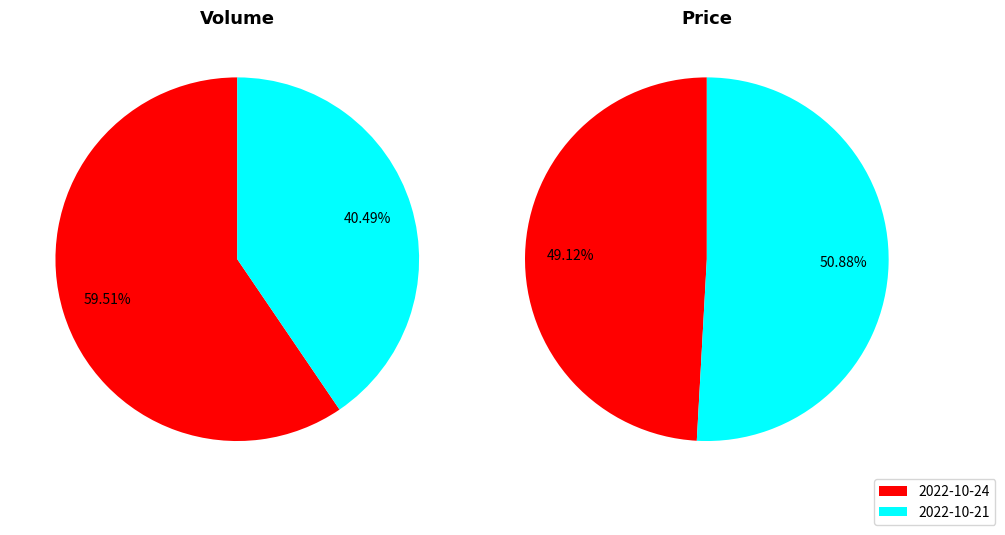

The 2022-10-21 slice represents 27% of the pie. True or false?

False